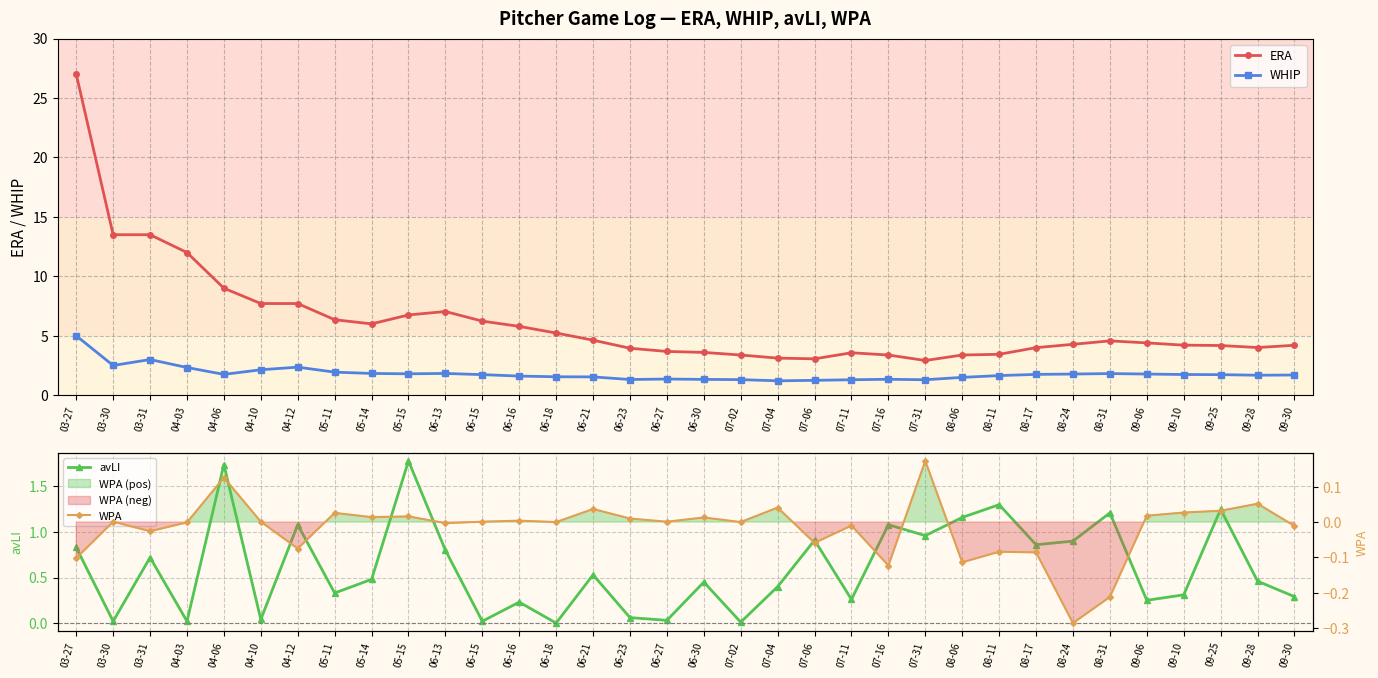

True or false: WPA has a value of 0.0 at 06-15.

False